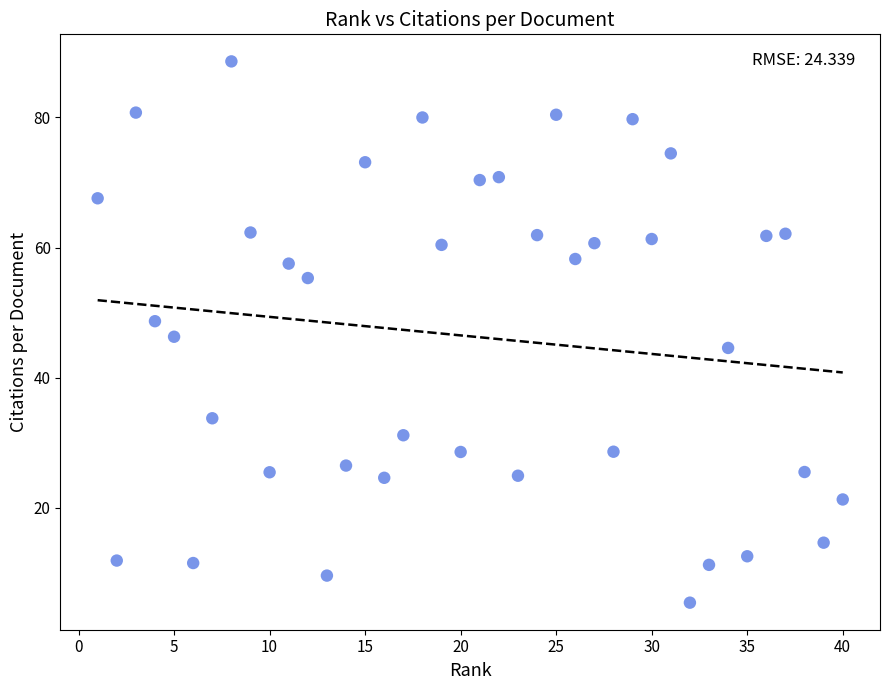

What is the range of X values (max minus min)?

39.0